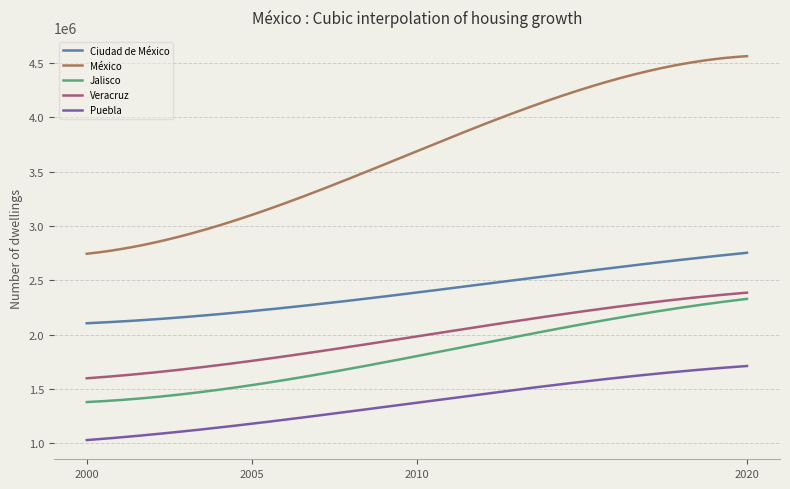

True or false: Puebla and Jalisco intersect in this chart.

False